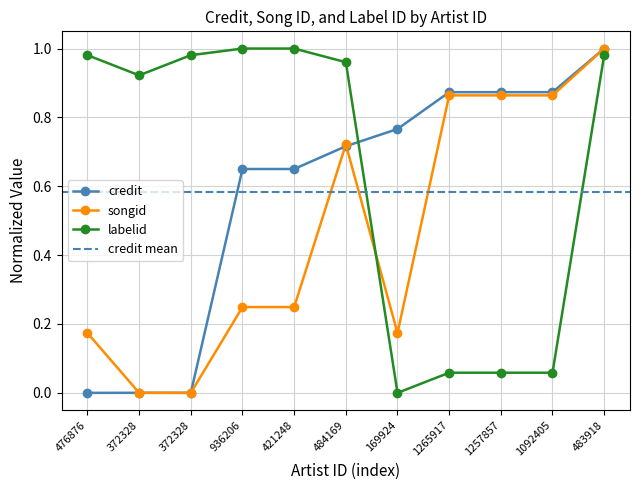

Which series ends up on top after the final intersection of credit and labelid?

credit